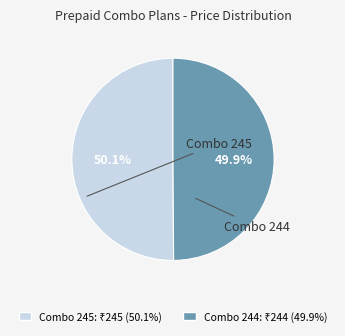

Is it true that Combo 245 is 35% of the pie?

False